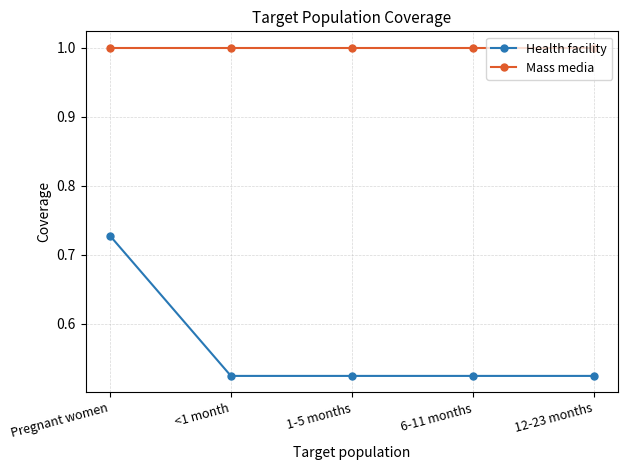

True or false: Health facility has more than 1 interior local peaks.

False